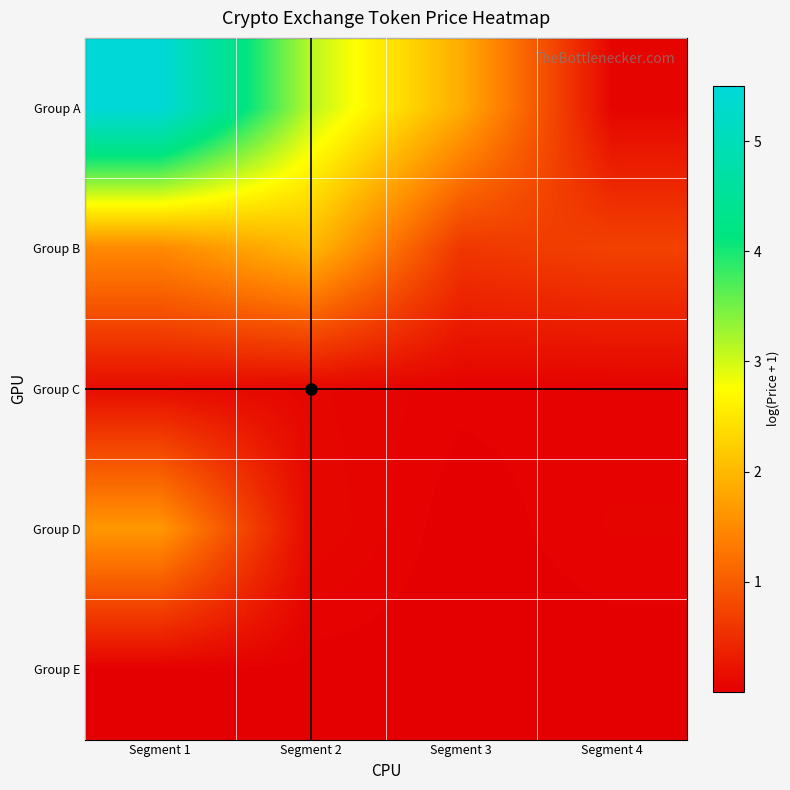

At Segment 4, list the series in order from largest to smallest.

Group B, Group A, Group D, Group C, Group E